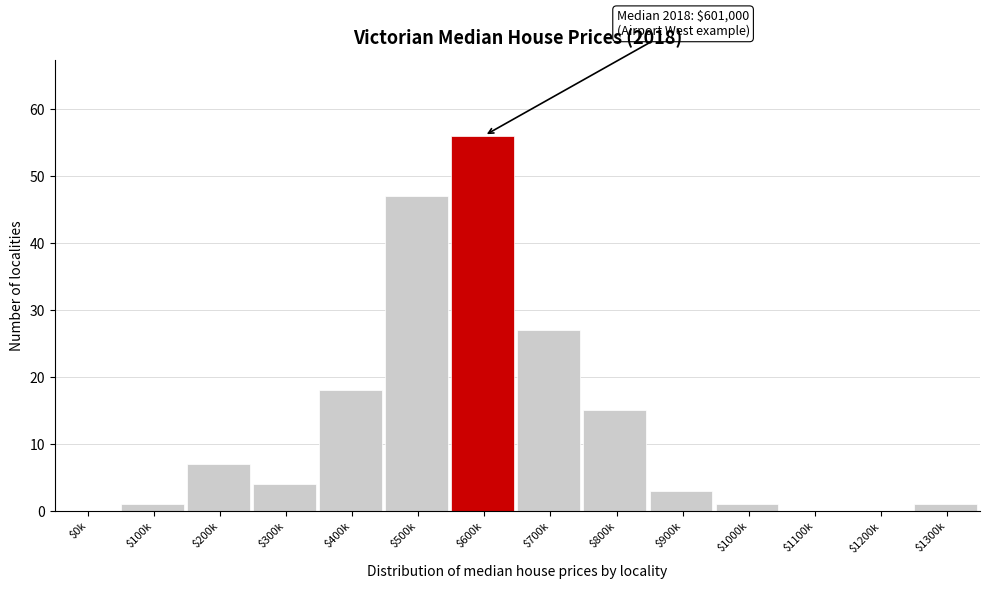

At which category does the chart reach its peak across all series?

$600k